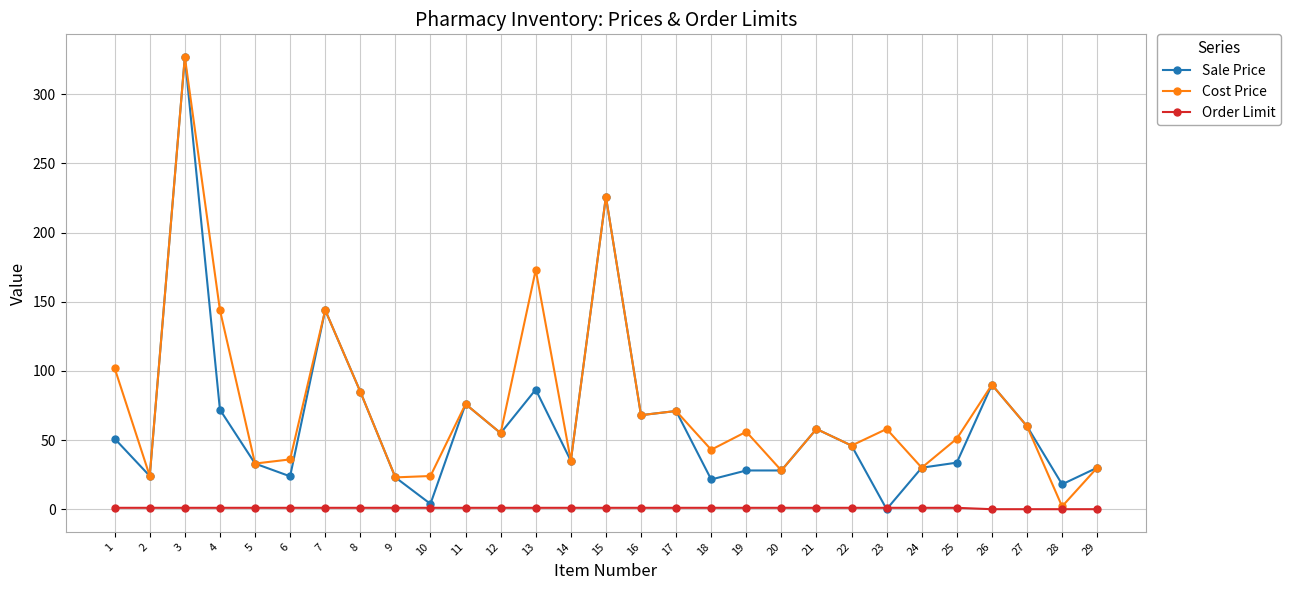

How many values in Sale Price are above zero?

28